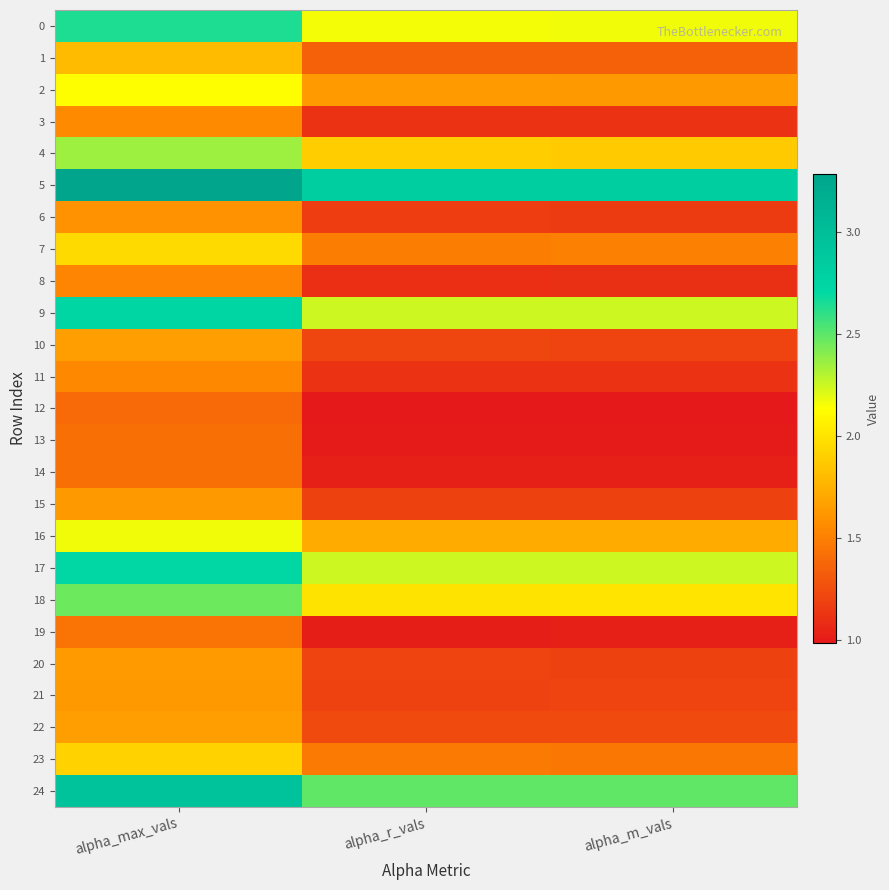

Reading left to right, transcribe all the data shown in this chart.

0: alpha_max_vals=2.6	alpha_r_vals=2.2	alpha_m_vals=2.2
1: alpha_max_vals=1.8	alpha_r_vals=1.4	alpha_m_vals=1.3
2: alpha_max_vals=2.1	alpha_r_vals=1.6	alpha_m_vals=1.6
3: alpha_max_vals=1.6	alpha_r_vals=1.1	alpha_m_vals=1.1
4: alpha_max_vals=2.4	alpha_r_vals=1.9	alpha_m_vals=1.9
5: alpha_max_vals=3.3	alpha_r_vals=2.8	alpha_m_vals=2.8
6: alpha_max_vals=1.6	alpha_r_vals=1.2	alpha_m_vals=1.2
7: alpha_max_vals=2.0	alpha_r_vals=1.5	alpha_m_vals=1.5
8: alpha_max_vals=1.5	alpha_r_vals=1.1	alpha_m_vals=1.1
9: alpha_max_vals=2.7	alpha_r_vals=2.2	alpha_m_vals=2.2
10: alpha_max_vals=1.7	alpha_r_vals=1.2	alpha_m_vals=1.2
11: alpha_max_vals=1.5	alpha_r_vals=1.1	alpha_m_vals=1.1
12: alpha_max_vals=1.4	alpha_r_vals=1.0	alpha_m_vals=1.0
13: alpha_max_vals=1.4	alpha_r_vals=1.0	alpha_m_vals=1.0
14: alpha_max_vals=1.4	alpha_r_vals=1.0	alpha_m_vals=1.0
15: alpha_max_vals=1.6	alpha_r_vals=1.2	alpha_m_vals=1.2
16: alpha_max_vals=2.2	alpha_r_vals=1.7	alpha_m_vals=1.7
17: alpha_max_vals=2.7	alpha_r_vals=2.2	alpha_m_vals=2.2
18: alpha_max_vals=2.5	alpha_r_vals=2.0	alpha_m_vals=2.0
19: alpha_max_vals=1.4	alpha_r_vals=1.0	alpha_m_vals=1.0
20: alpha_max_vals=1.6	alpha_r_vals=1.2	alpha_m_vals=1.2
21: alpha_max_vals=1.6	alpha_r_vals=1.2	alpha_m_vals=1.2
22: alpha_max_vals=1.7	alpha_r_vals=1.2	alpha_m_vals=1.2
23: alpha_max_vals=1.9	alpha_r_vals=1.5	alpha_m_vals=1.5
24: alpha_max_vals=3.0	alpha_r_vals=2.5	alpha_m_vals=2.5